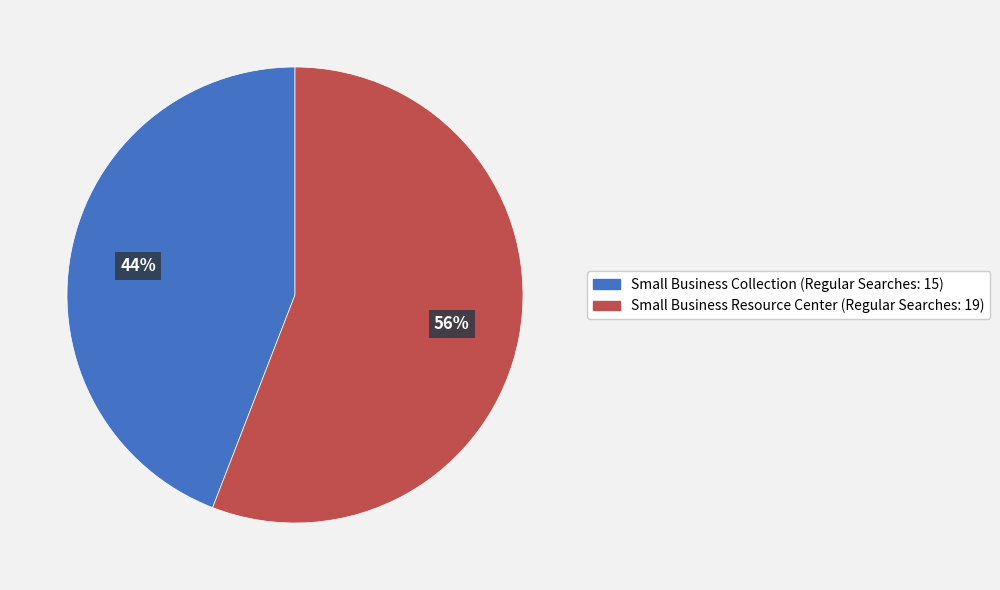

Which category accounts for the majority?

Small Business Resource Center